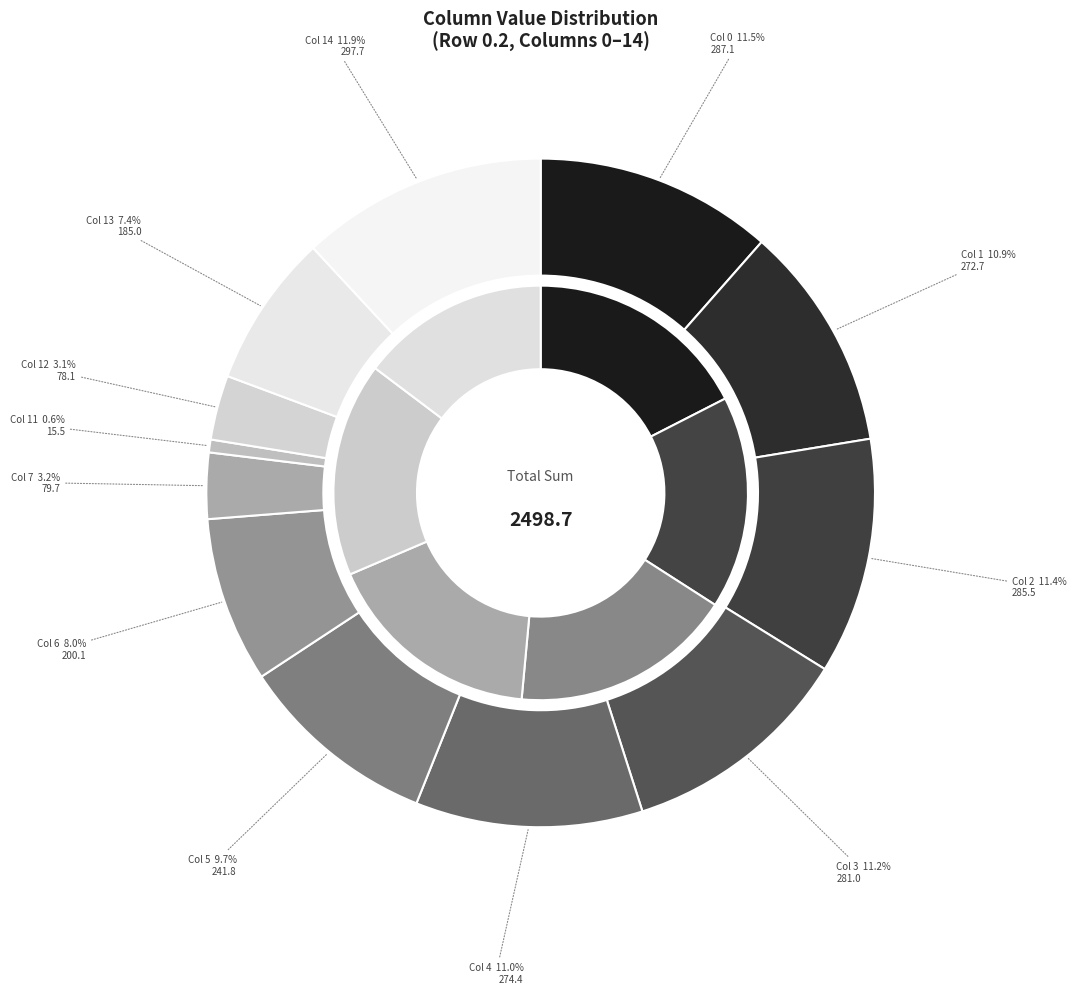

Is it true that 11 is 9% of the pie?

False